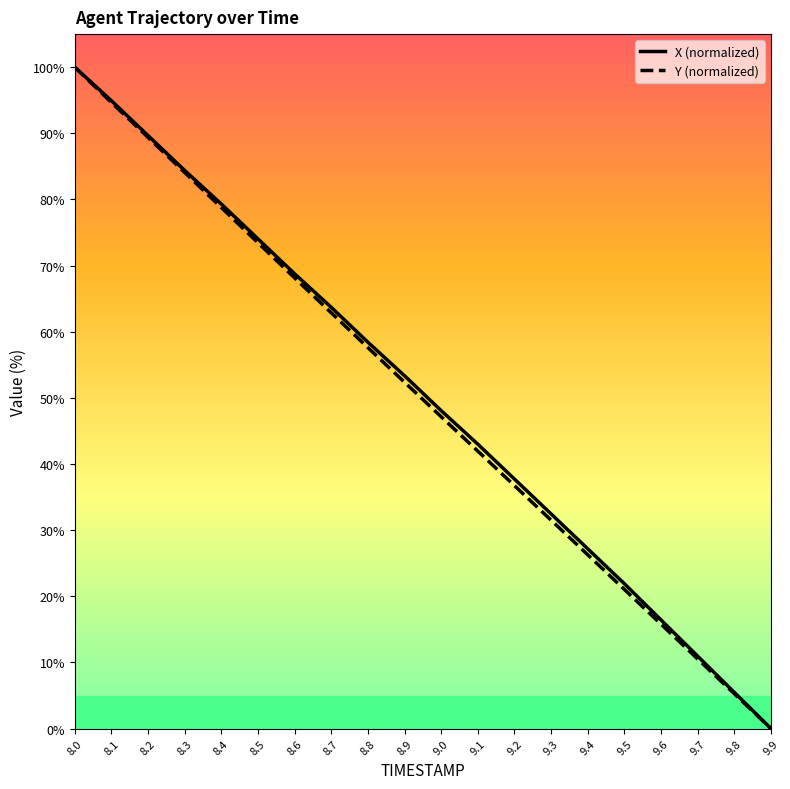

What position from the right is 8.8?

12